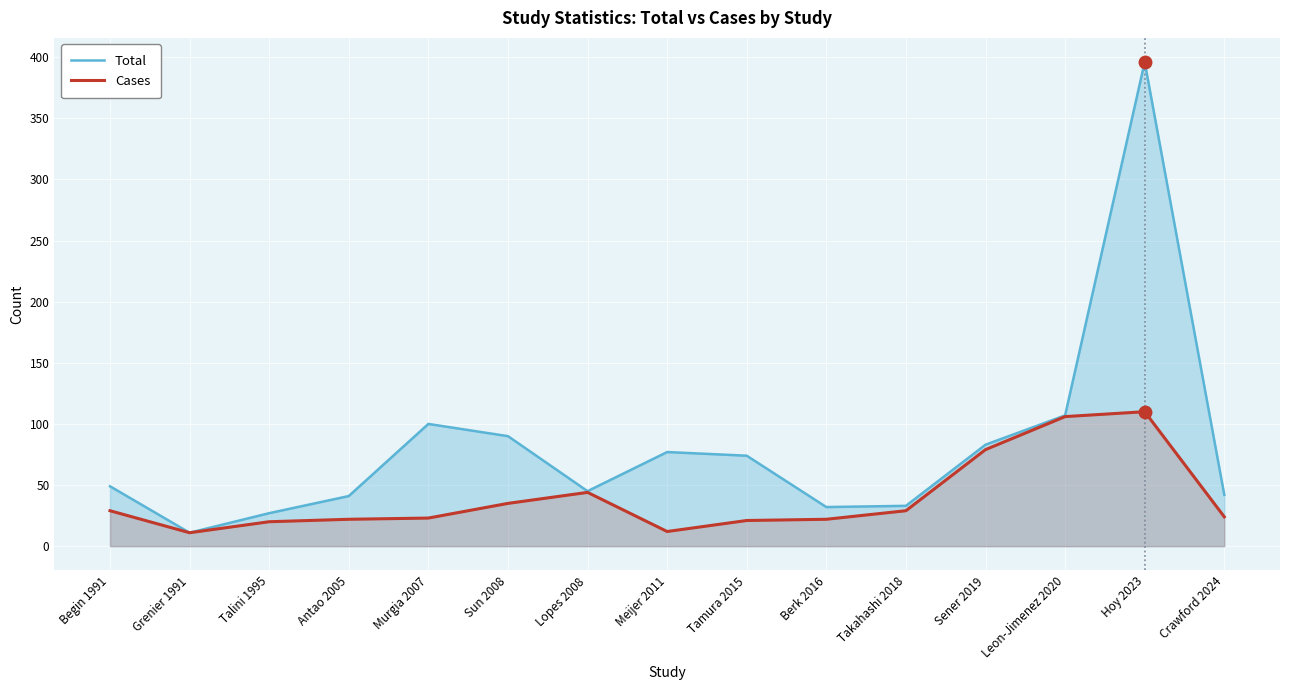

At which category does Cases reach its first local valley?

Grenier 1991